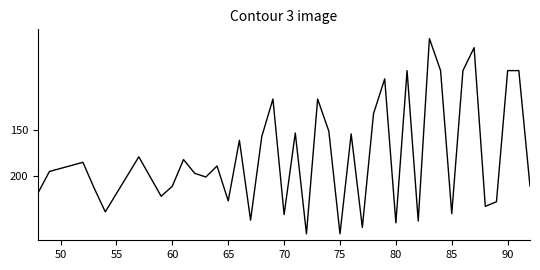

What is the difference between the maximum and minimum values?

213